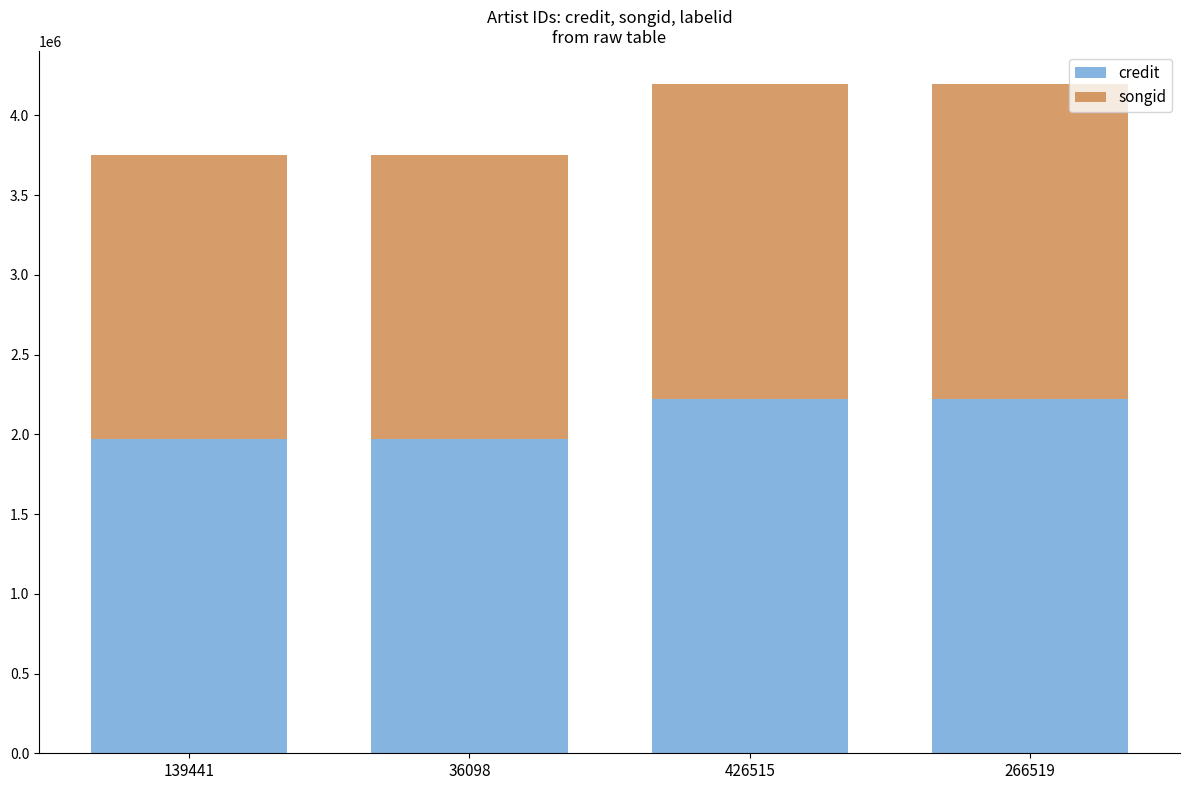

What is the maximum value for credit?

2220137